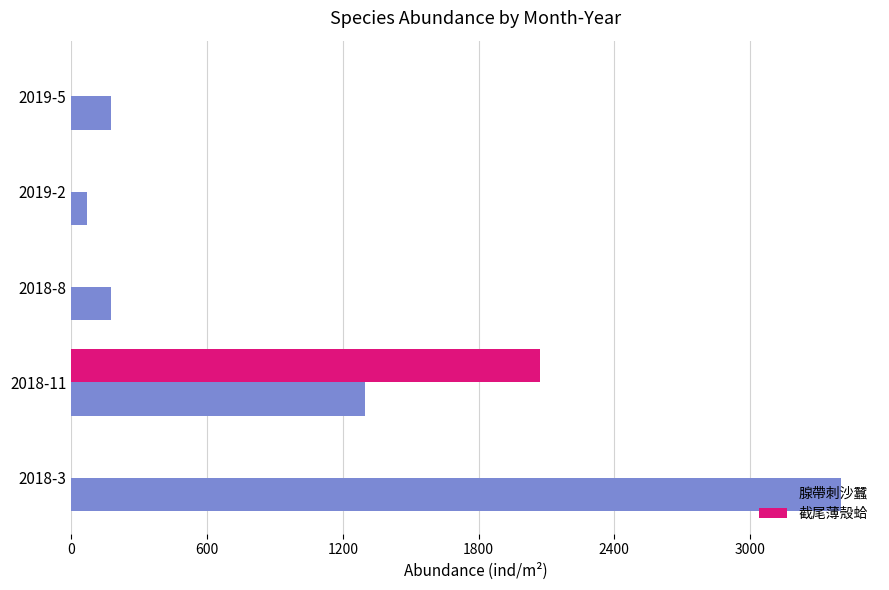

Is the value of 腺帶刺沙蠶 at 2018-8 greater than the value of 截尾薄殼蛤 at 2019-2?

Yes